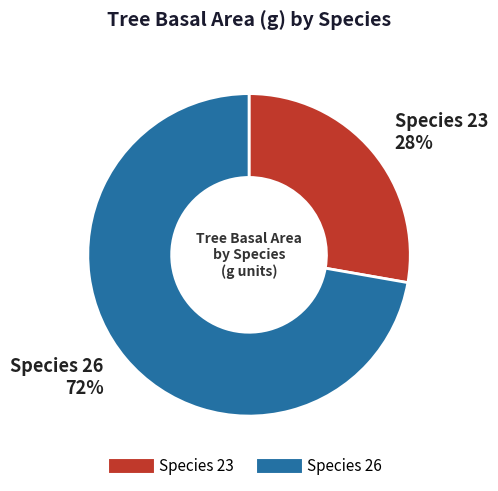

To the nearest percent, what is the average slice percentage?

50%